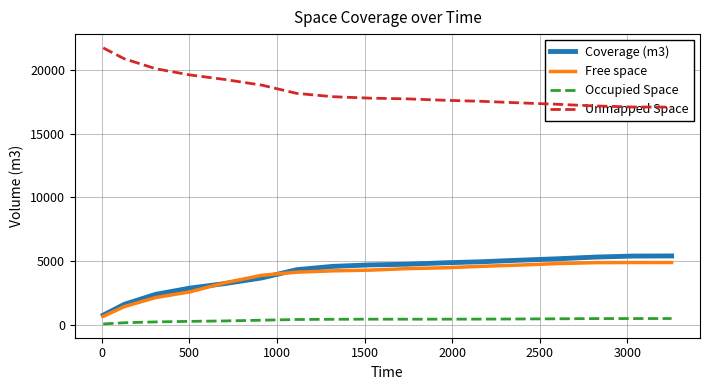

What is the value of the Unmapped Space point at the 5th from the left?

19245.8